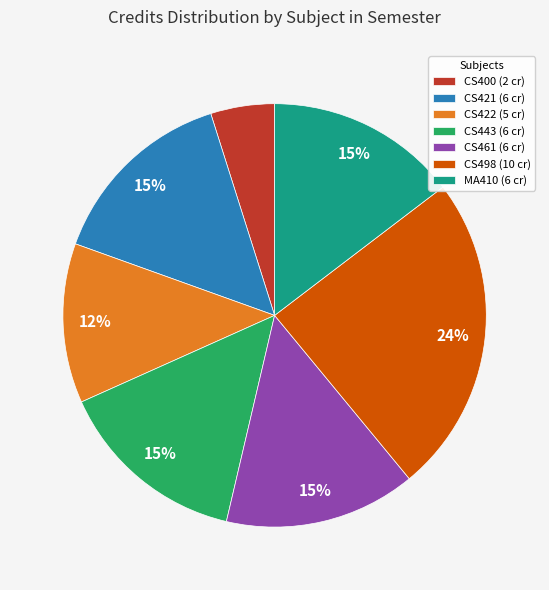

How many segments does this pie chart have?

7